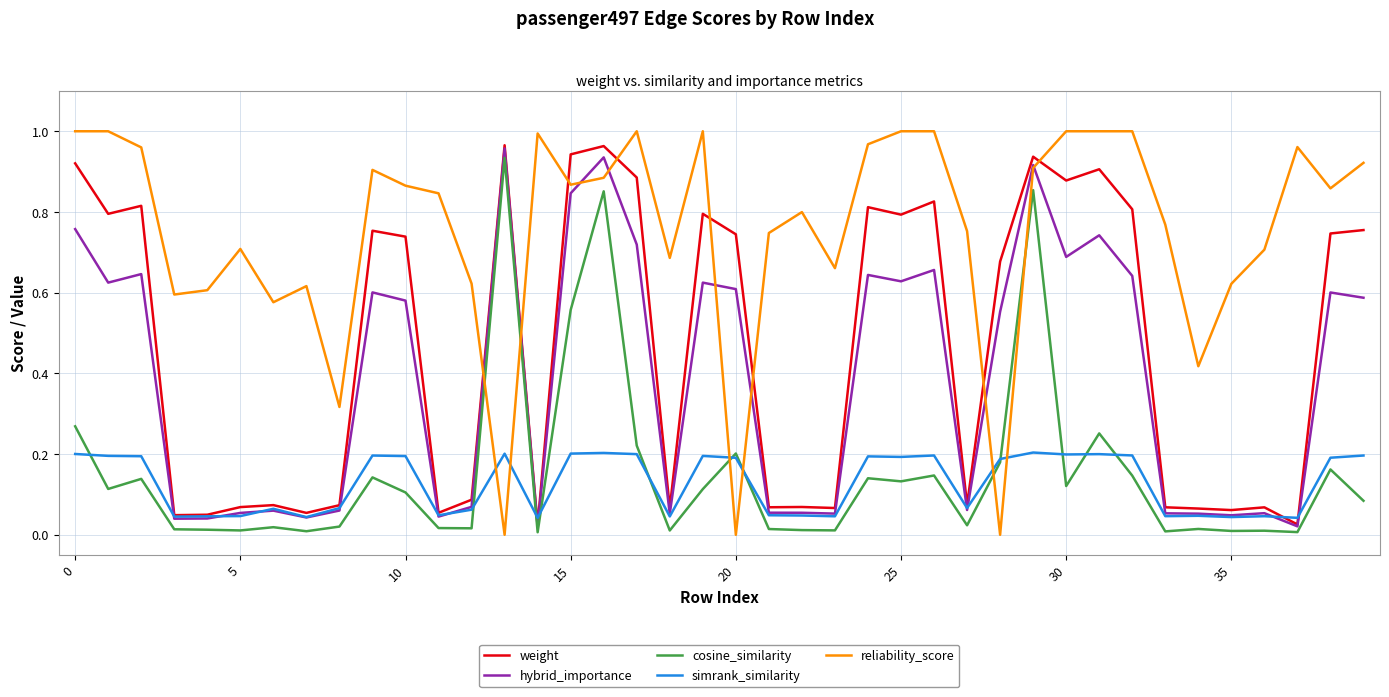

True or false: cosine_similarity and reliability_score cross at least once.

True